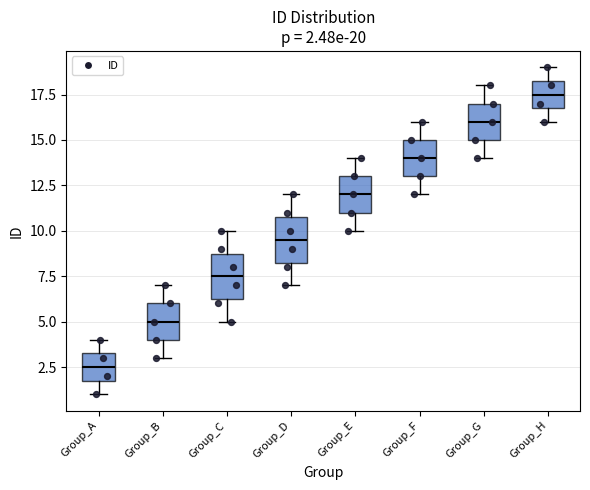

Which box's median line is the highest?

Group_H